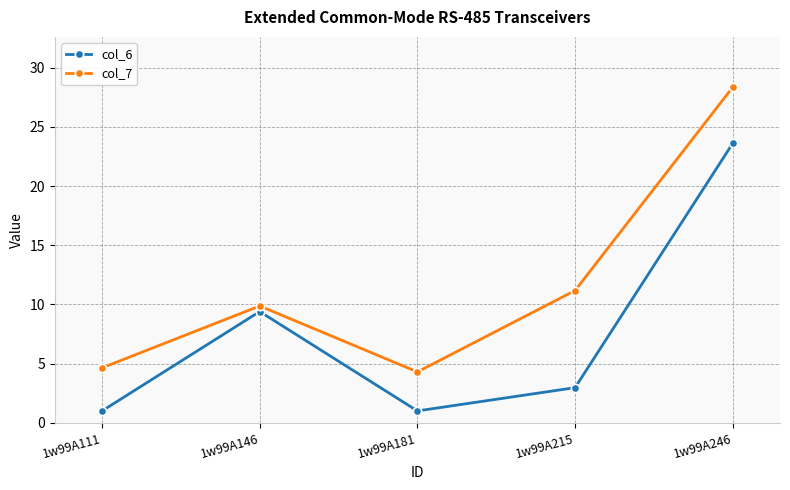

At 1w99A146, list the series in order from smallest to largest.

col_6, col_7